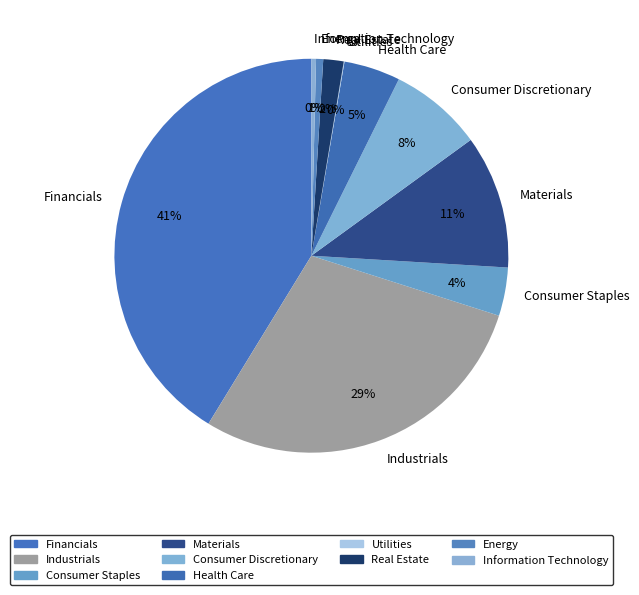

Which category has the biggest portion of the pie?

Financials